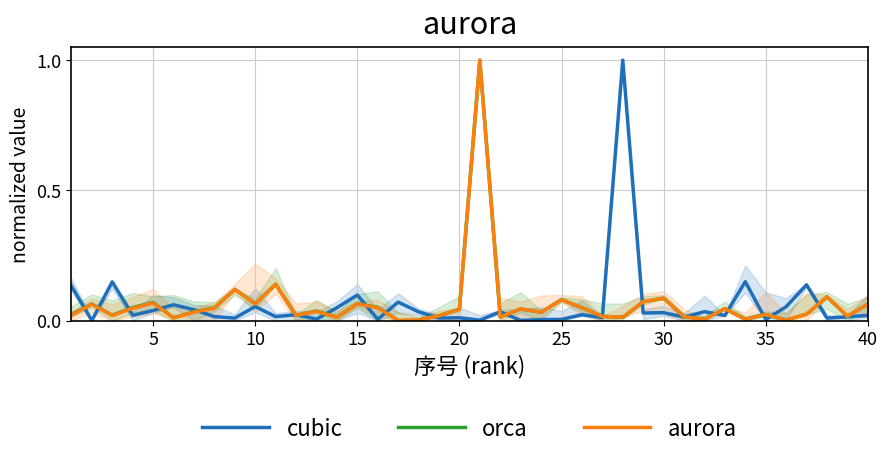

True or false: aurora and cubic cross at least once.

True